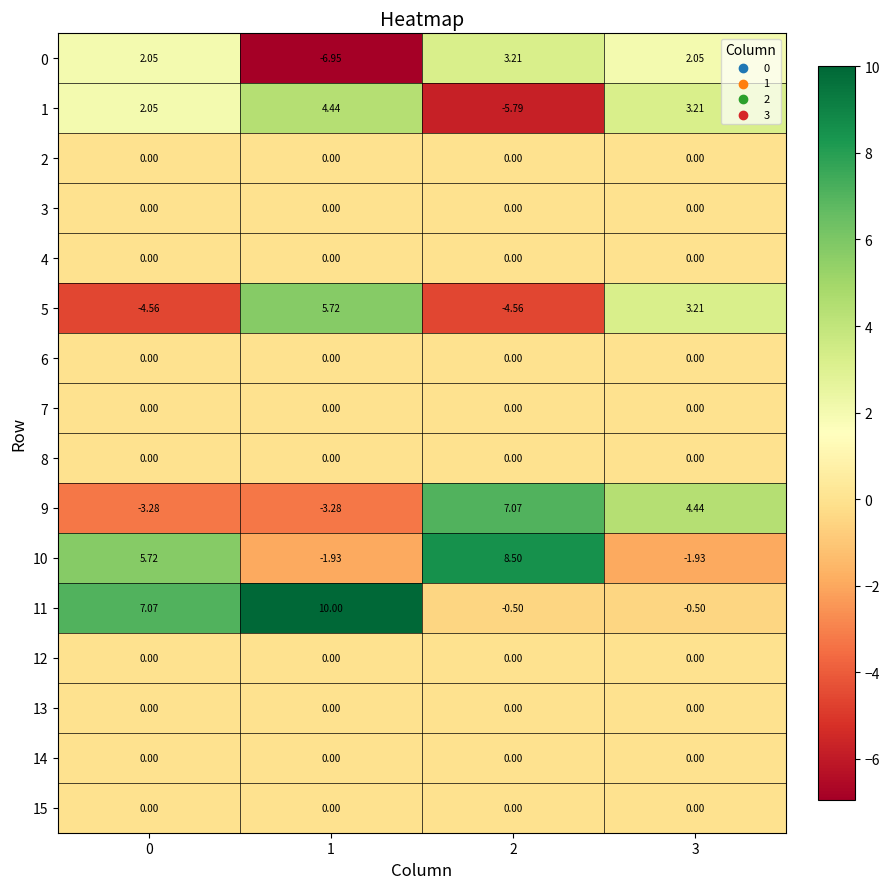

Is the value of 14 at 3 greater than the value of 1 at 3?

No